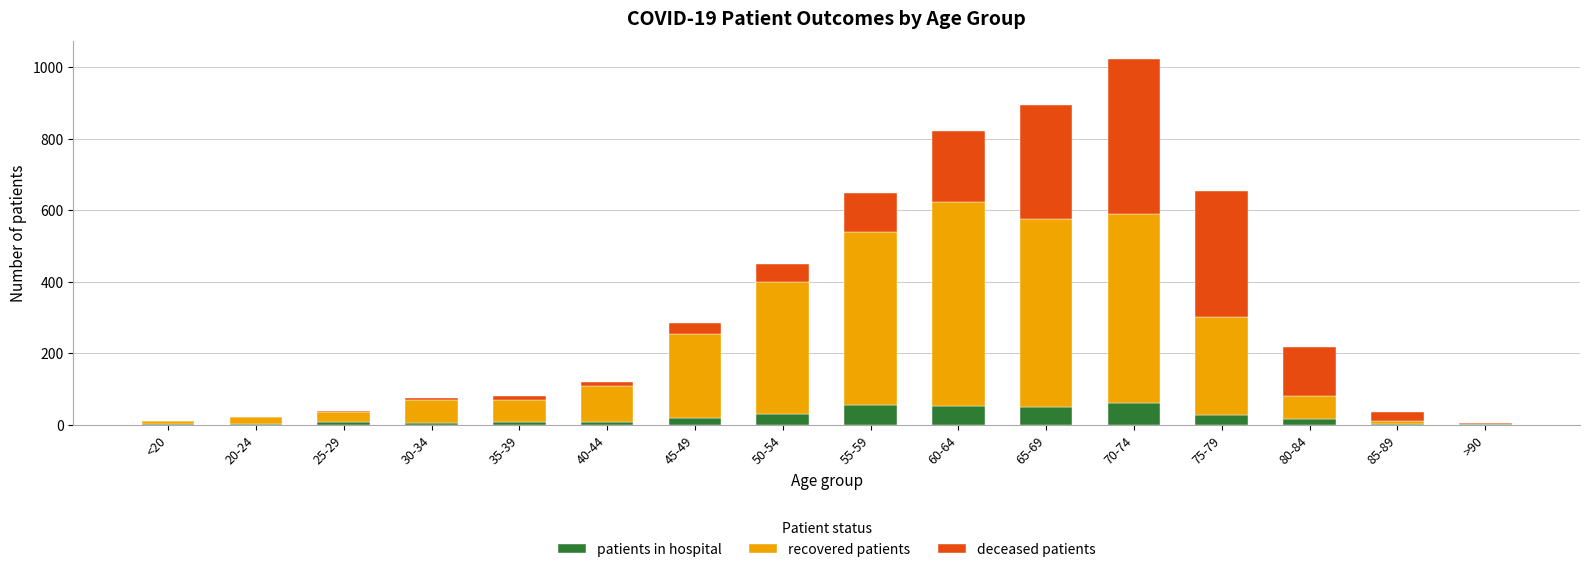

True or false: patients in hospital has a value of 29 at 50-54.

True